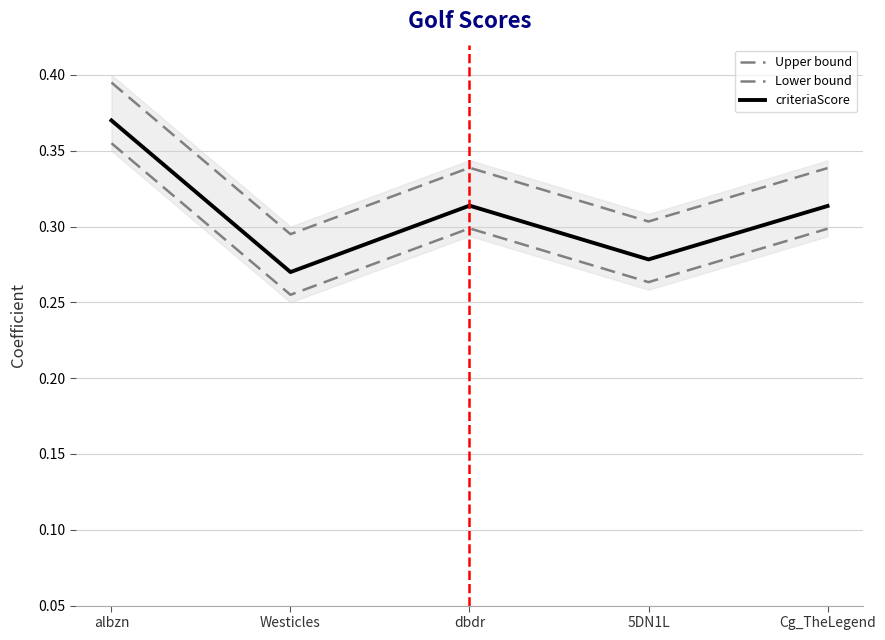

How many Lower bound values are between 0 and 1?

5